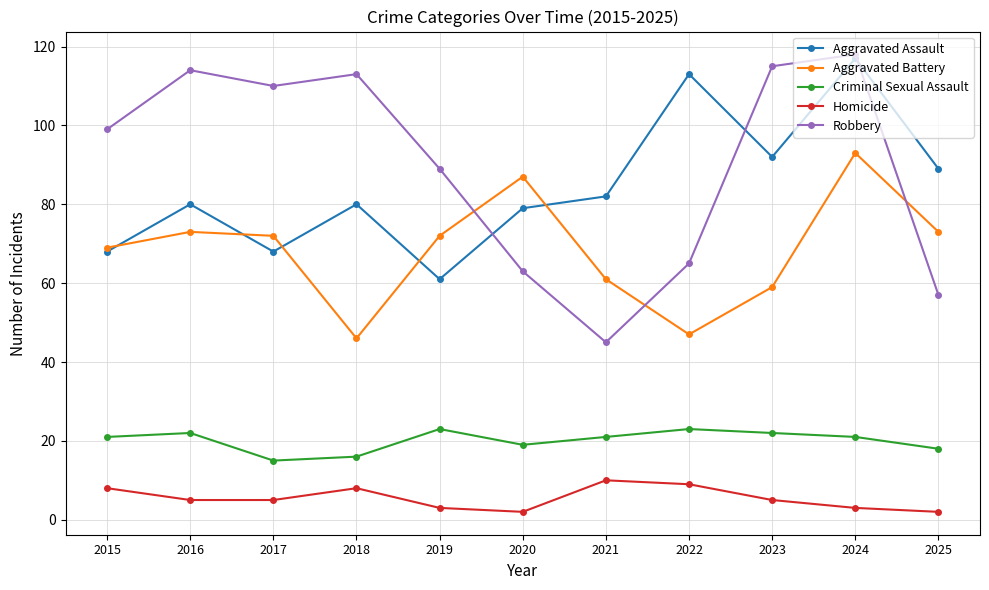

What is the difference between the maximum and second lowest values in the Criminal Sexual Assault series?

7